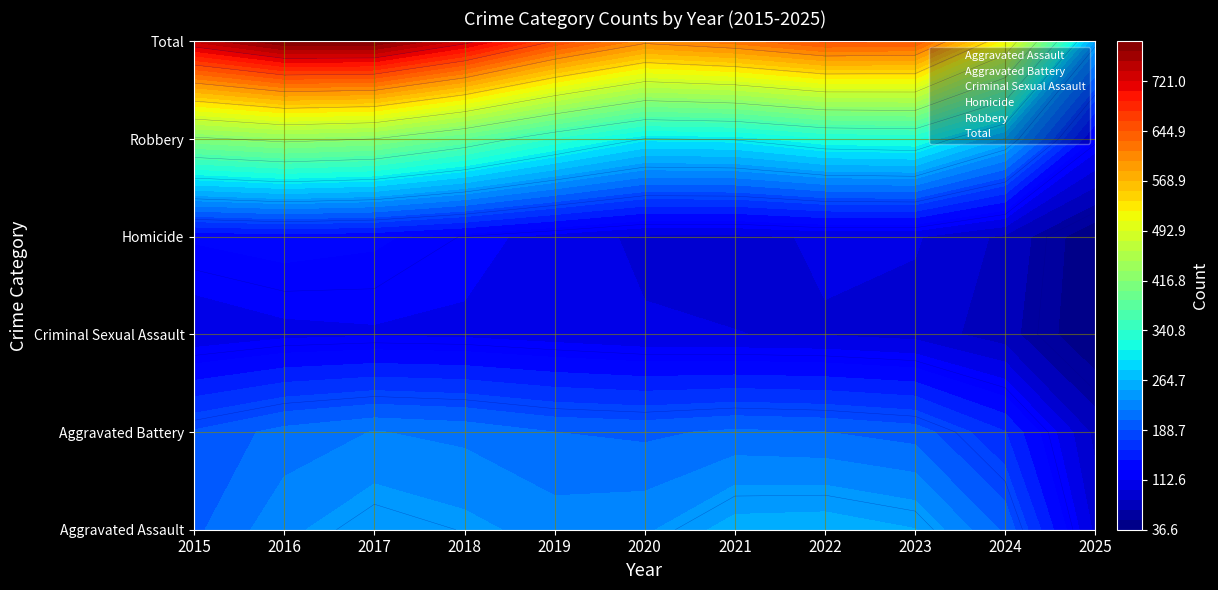

How many data points in Total are above 824?

5